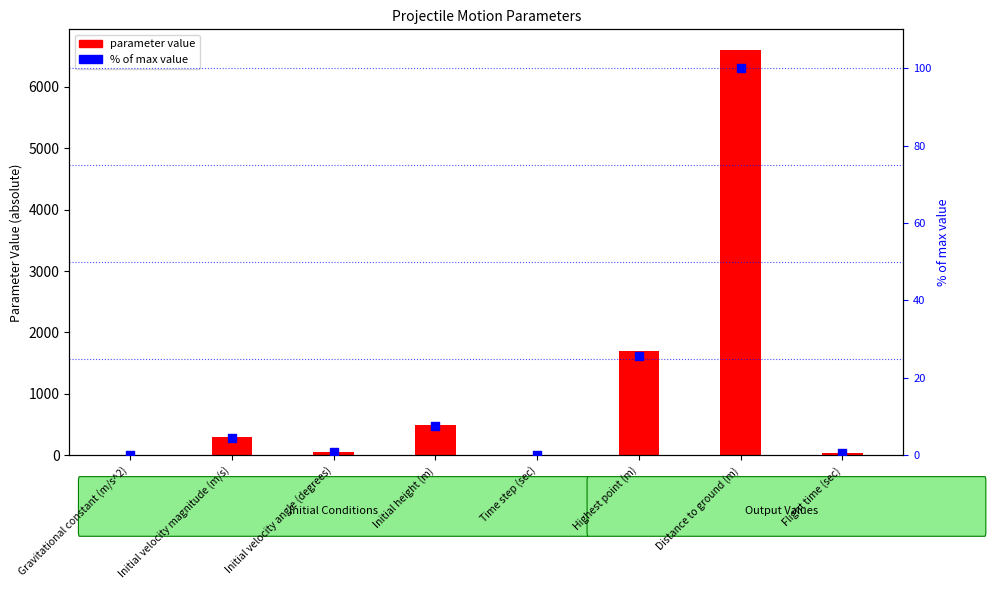

Which series has the largest total across all categories?

parameter value